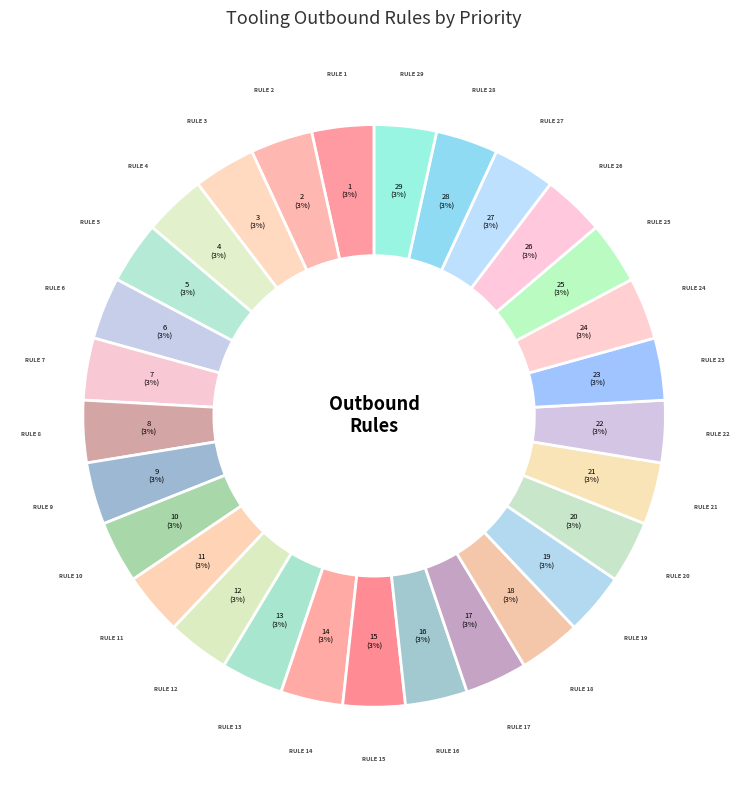

How many segments does this pie chart have?

29